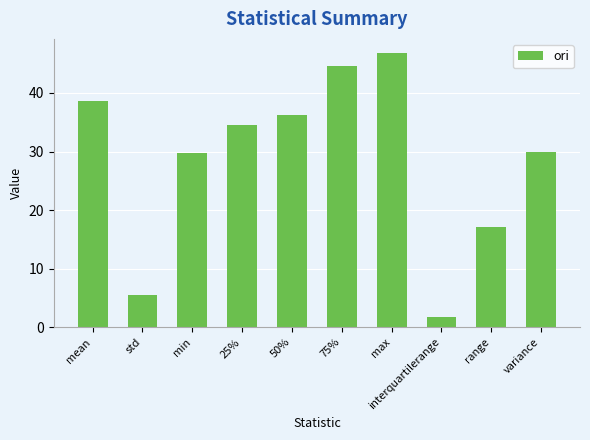

Is it true that the value at max is 77.3?

False